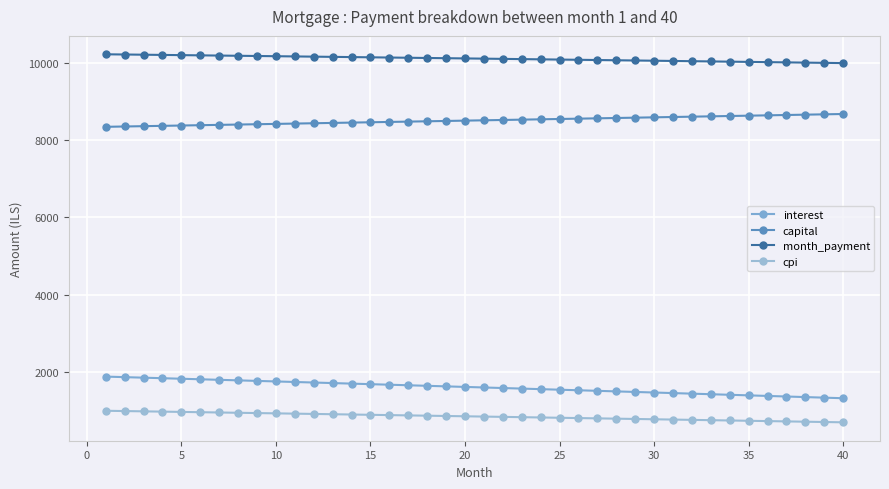

True or false: capital and month_payment cross at least once.

False